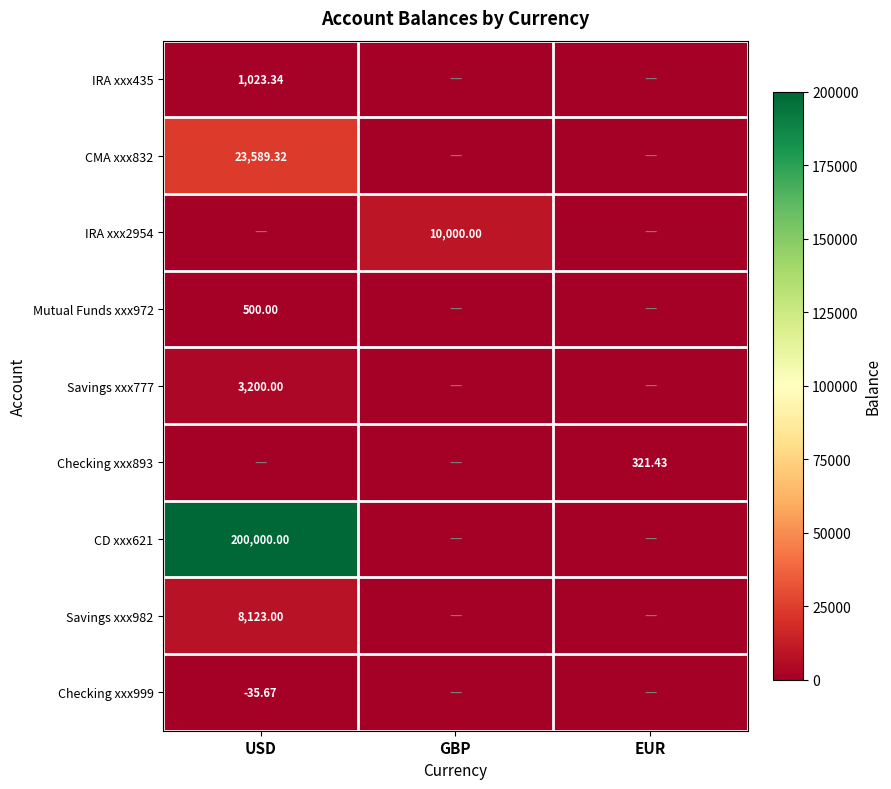

Which has a higher value, USD or GBP?

USD